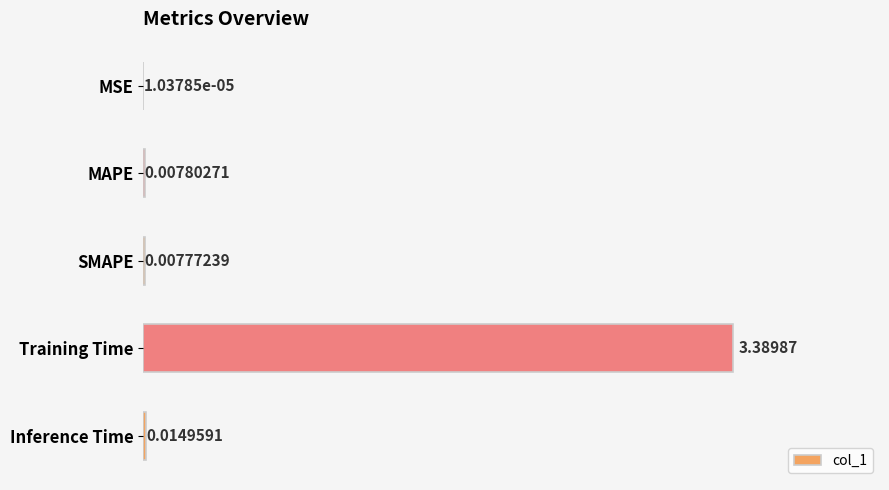

What is the sum of all values?

3.4